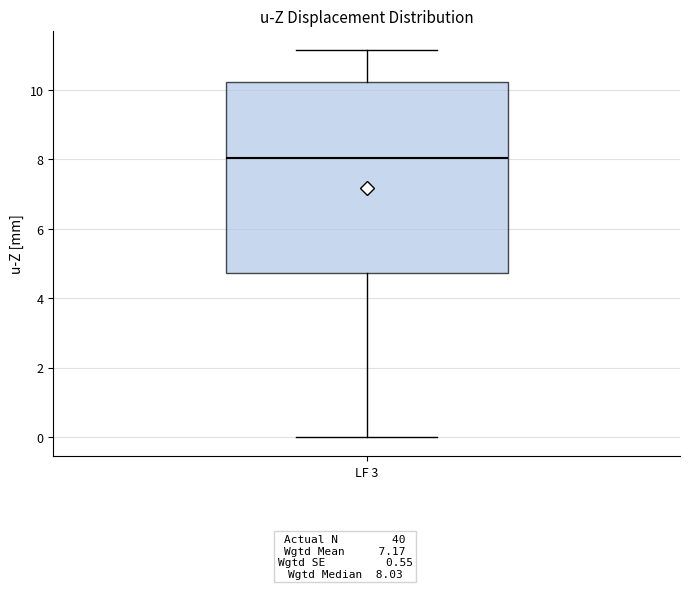

Read this box plot against the y-axis: the position of the median line, the range covered by the box, and the ends of both whiskers. The values are not printed on the chart, so give them approximately, as read against the axis.

median 8.0, box 4.8 to 10.2, whiskers 0.0 to 11.2